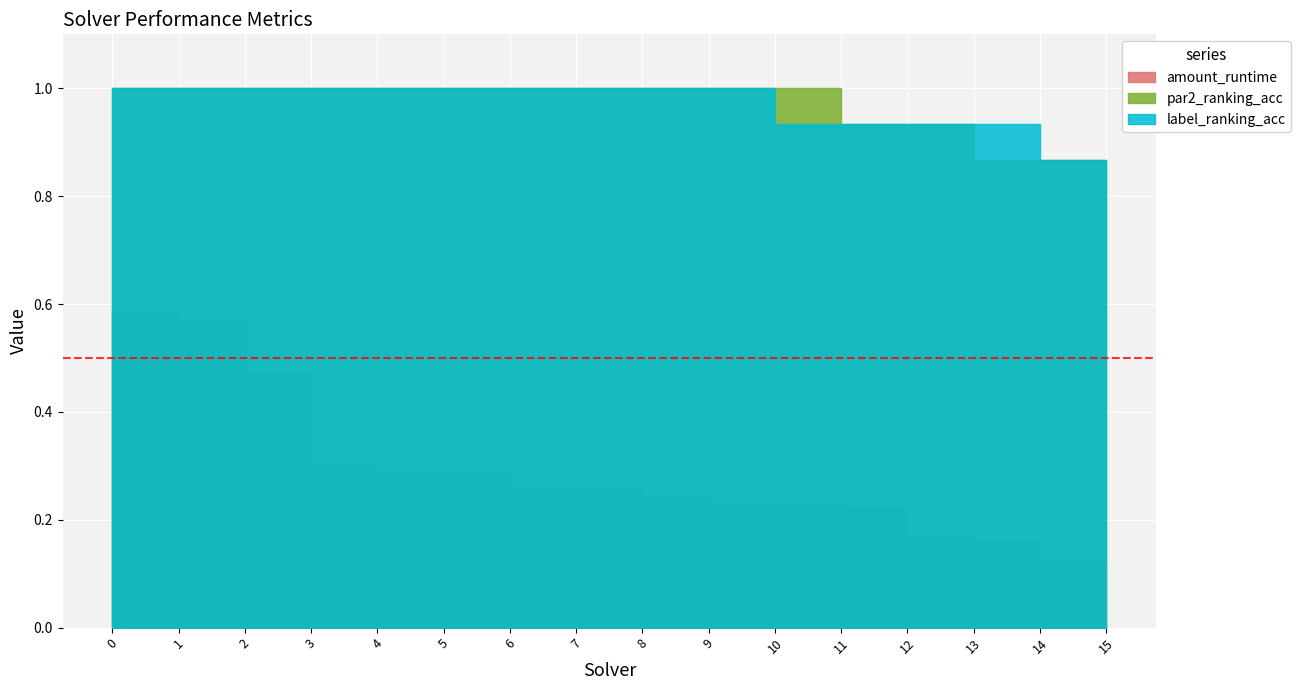

How many lines are shown in the chart?

3